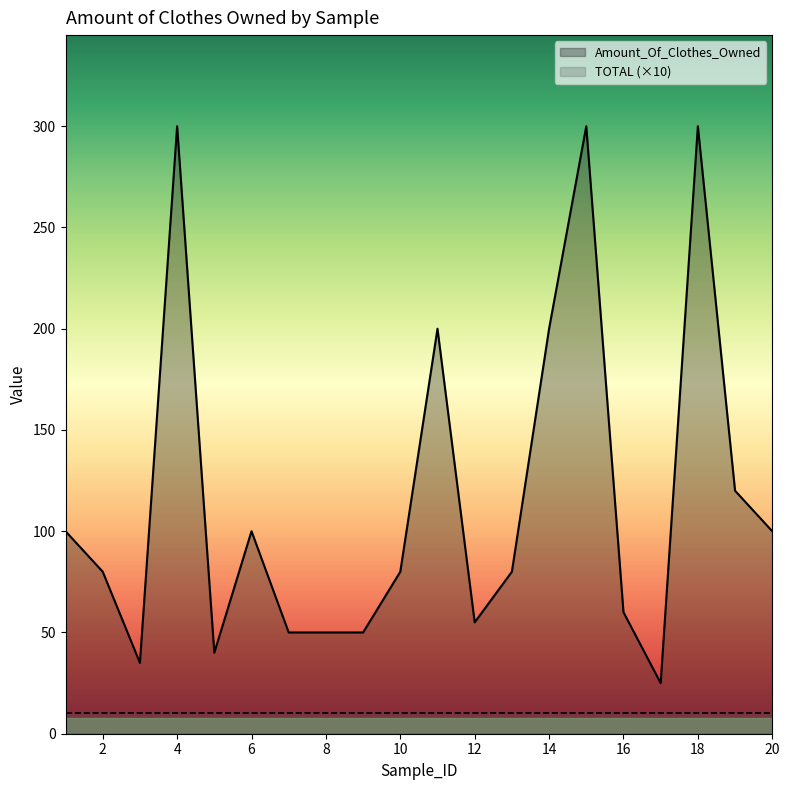

Approximately how many times larger is the value at 10 compared to 20?

0.8